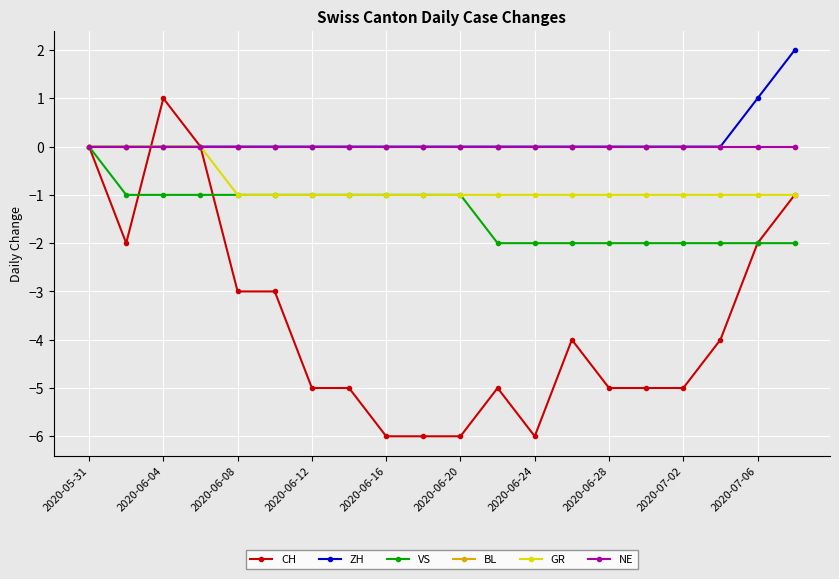

What is the maximum value shown in the chart?

2